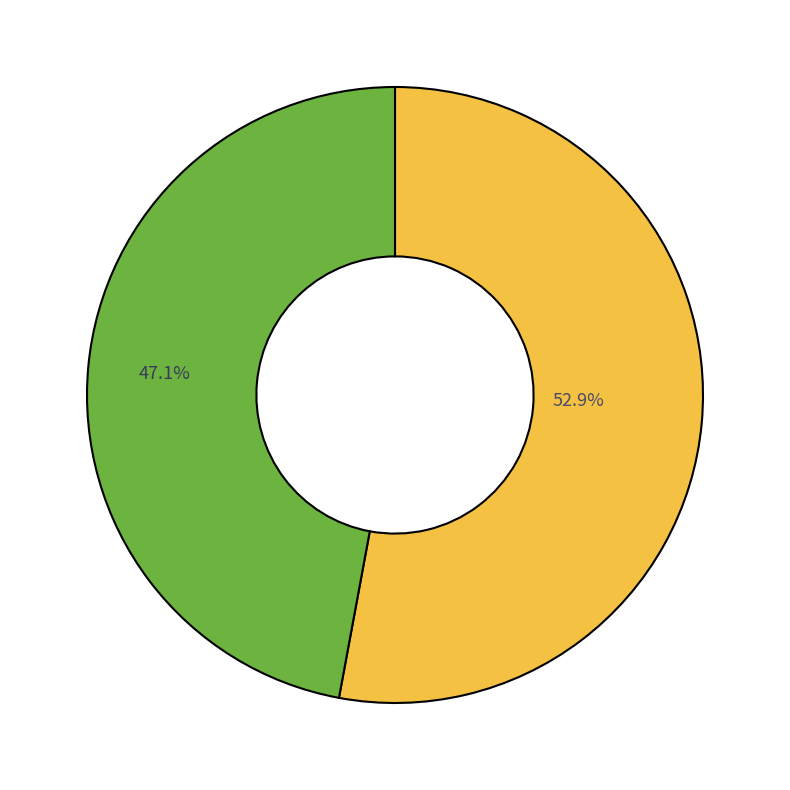

Does any single category account for the majority?

Yes